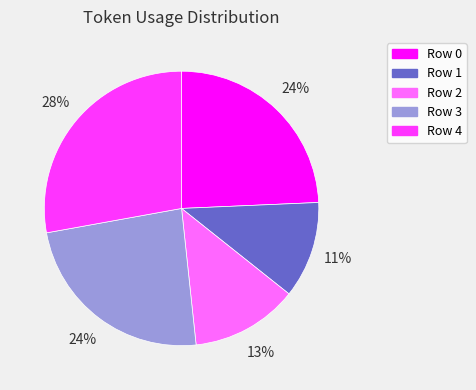

Which category has the smallest portion of the pie?

Row 1